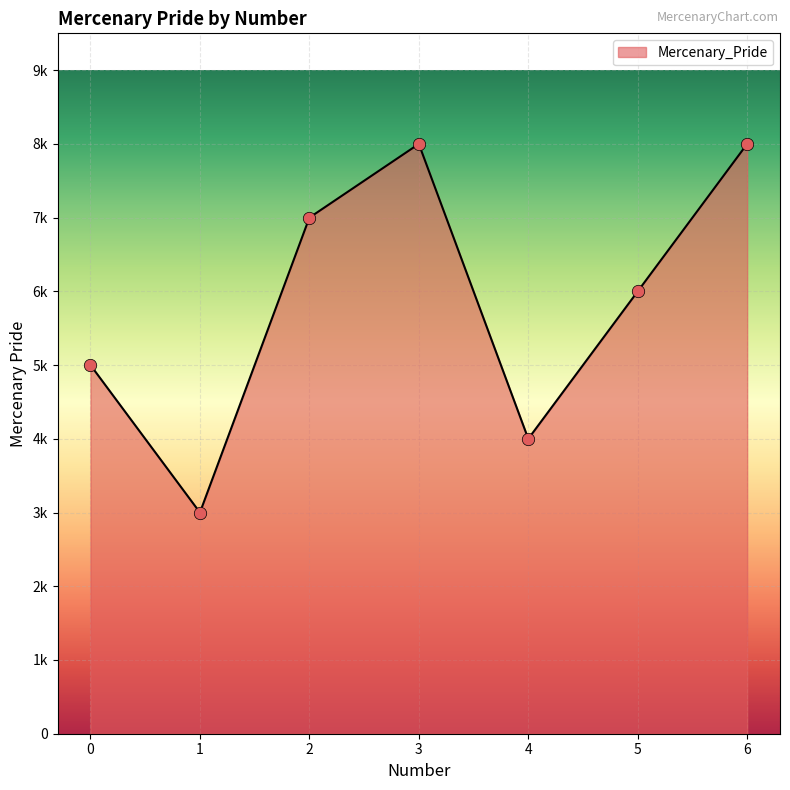

What is the change in value from 0 to 1?

-2000